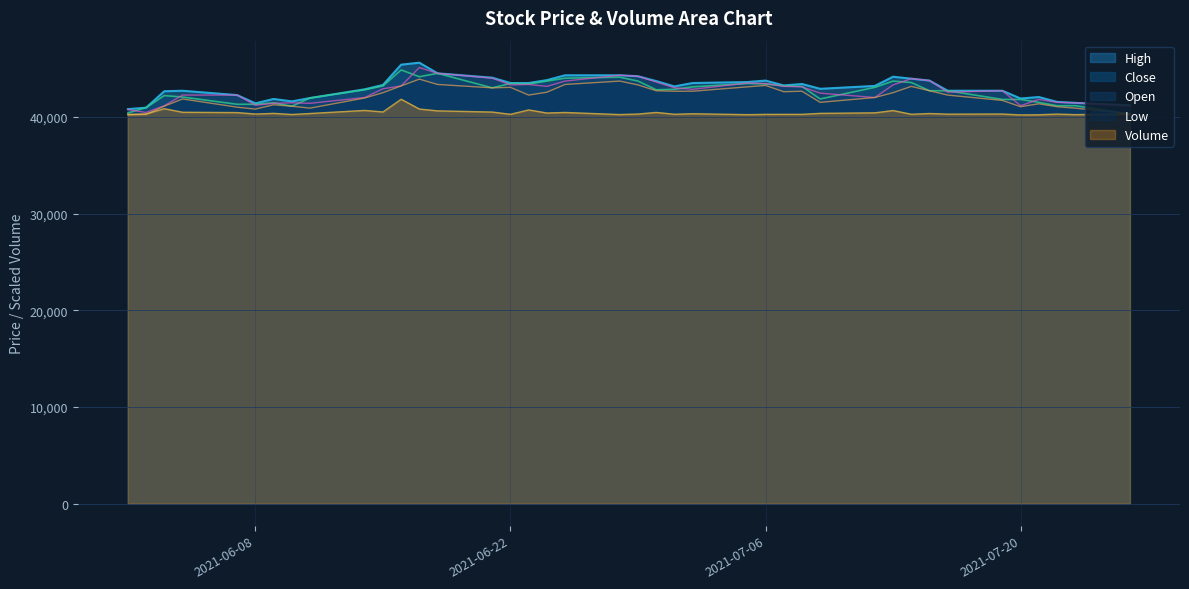

What is the difference between the highest and lowest values at 2021-07-01?

2880.1